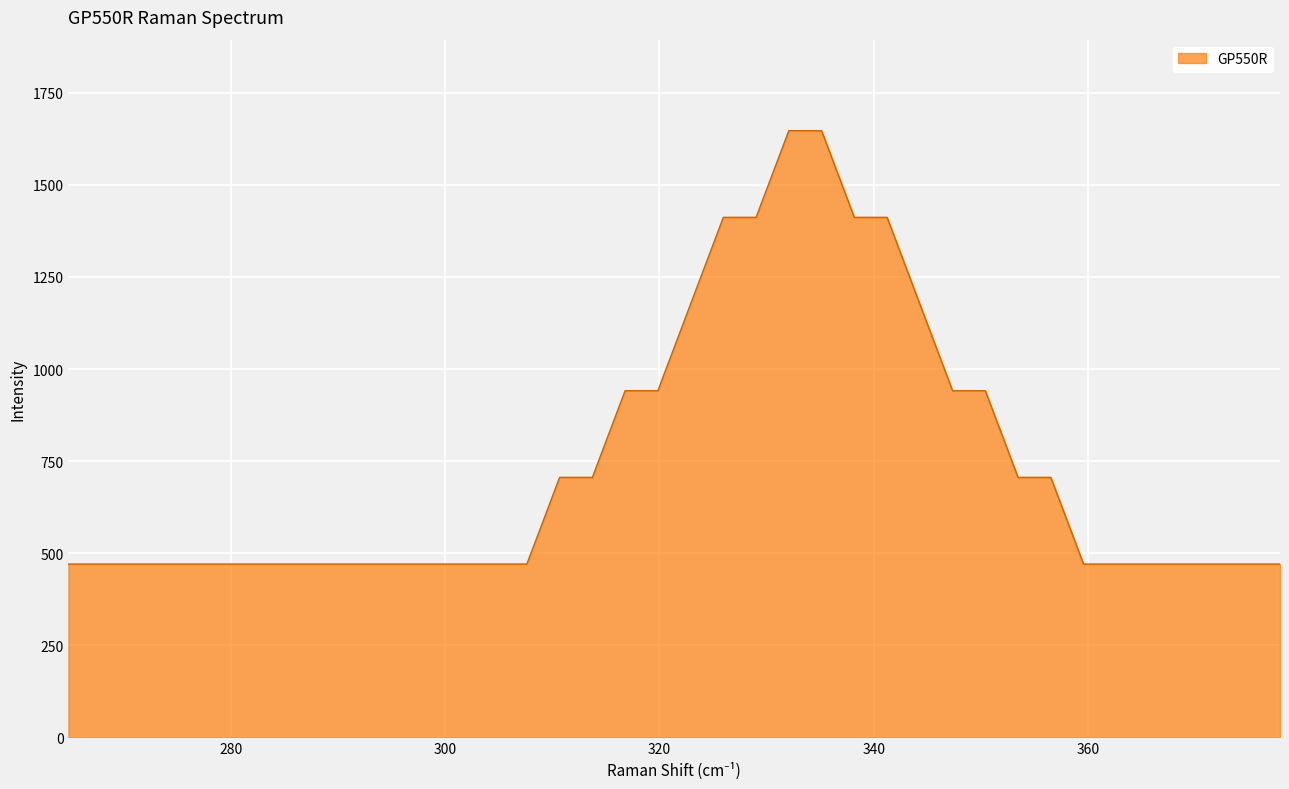

What is the difference between the maximum and minimum values?

1176.5